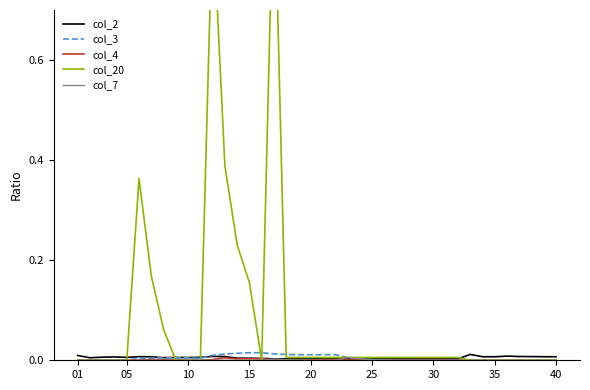

How many values in col_4 are above zero?

19